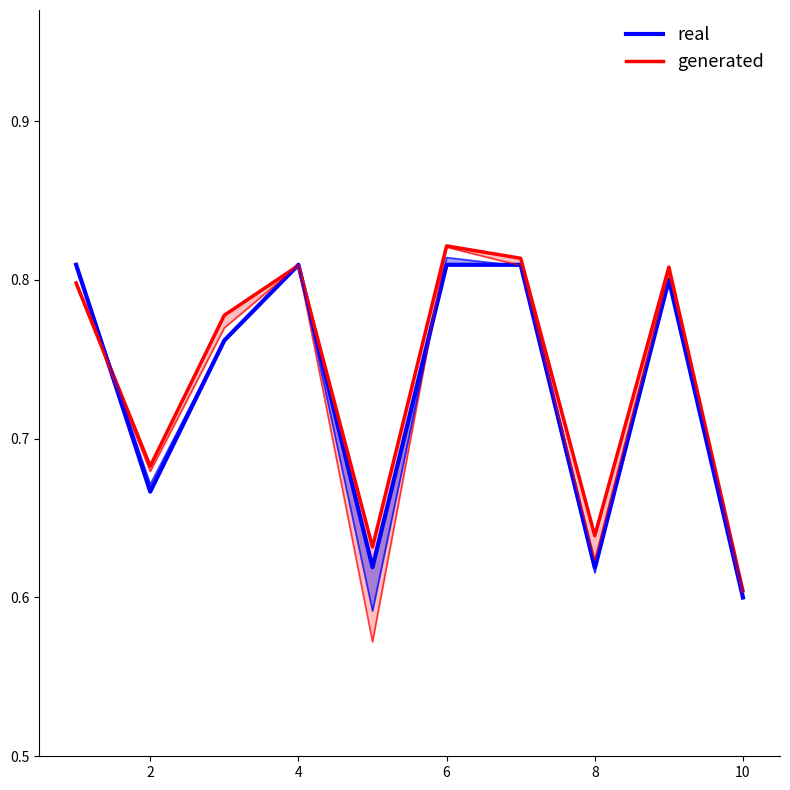

What is the maximum value shown in the chart?

0.8